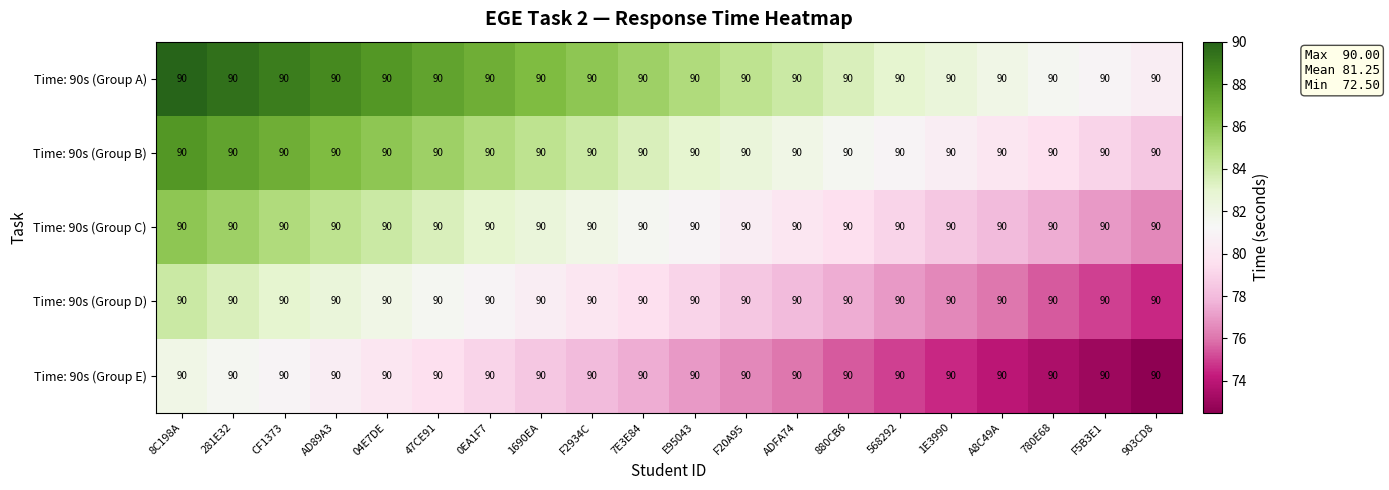

Which has a higher value, AD89A3 or E95043?

AD89A3